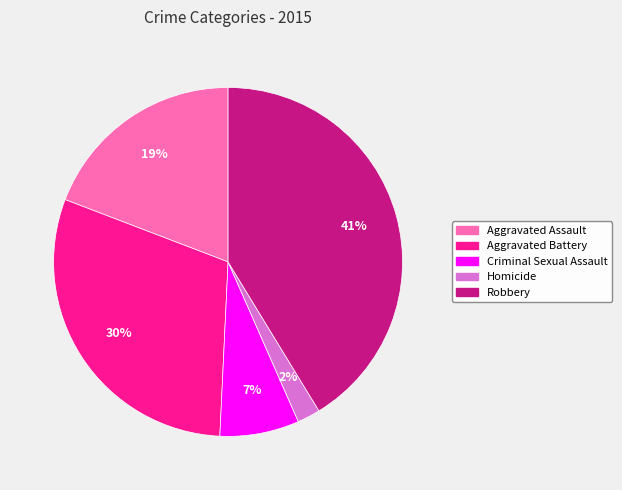

Which has a higher value, Aggravated Assault or Robbery?

Robbery